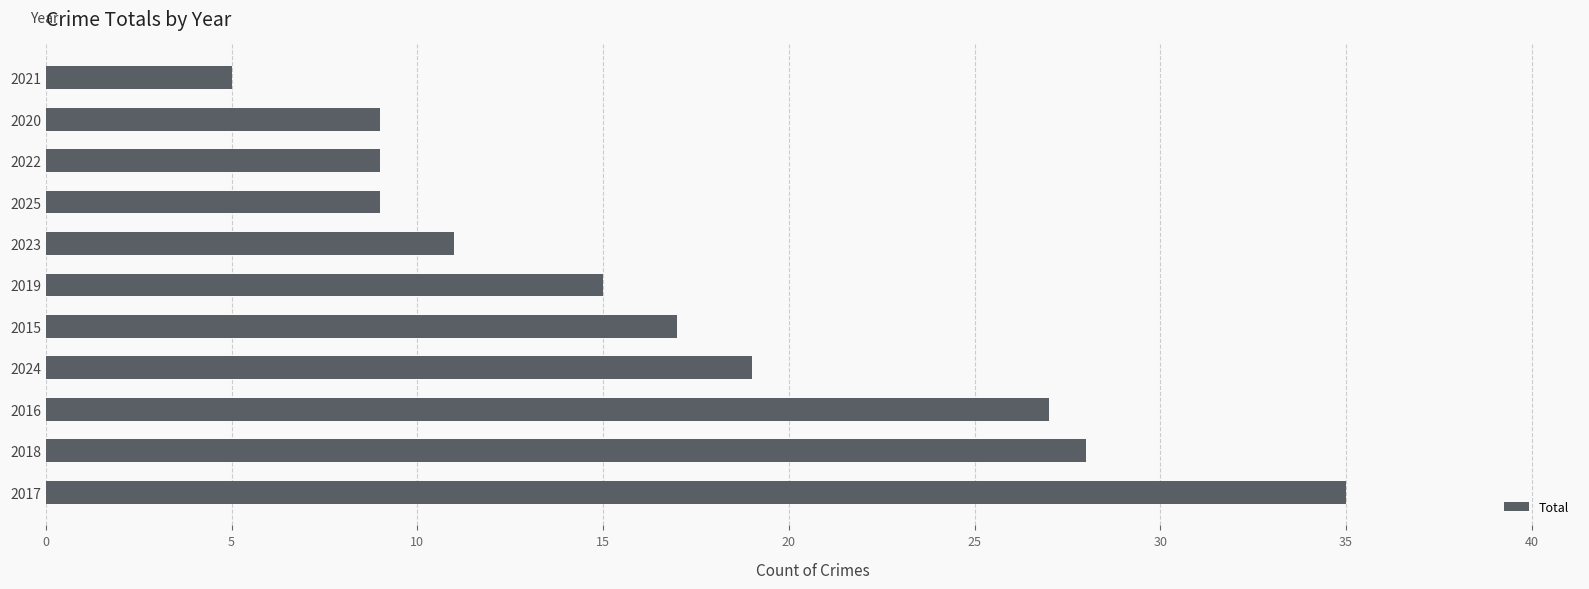

The chart shows a value of 8 at 2023. True or false?

False